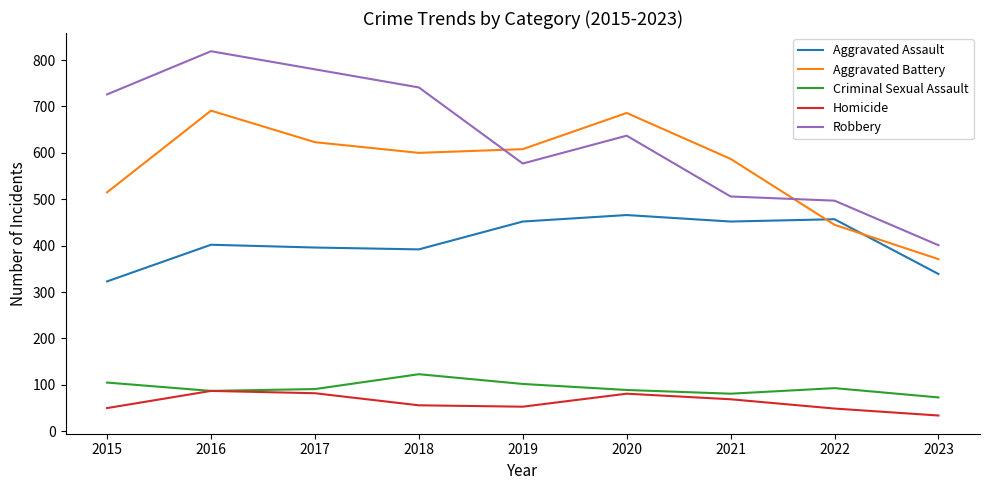

Which series changed the most between 2022 and 2023?

Aggravated Assault